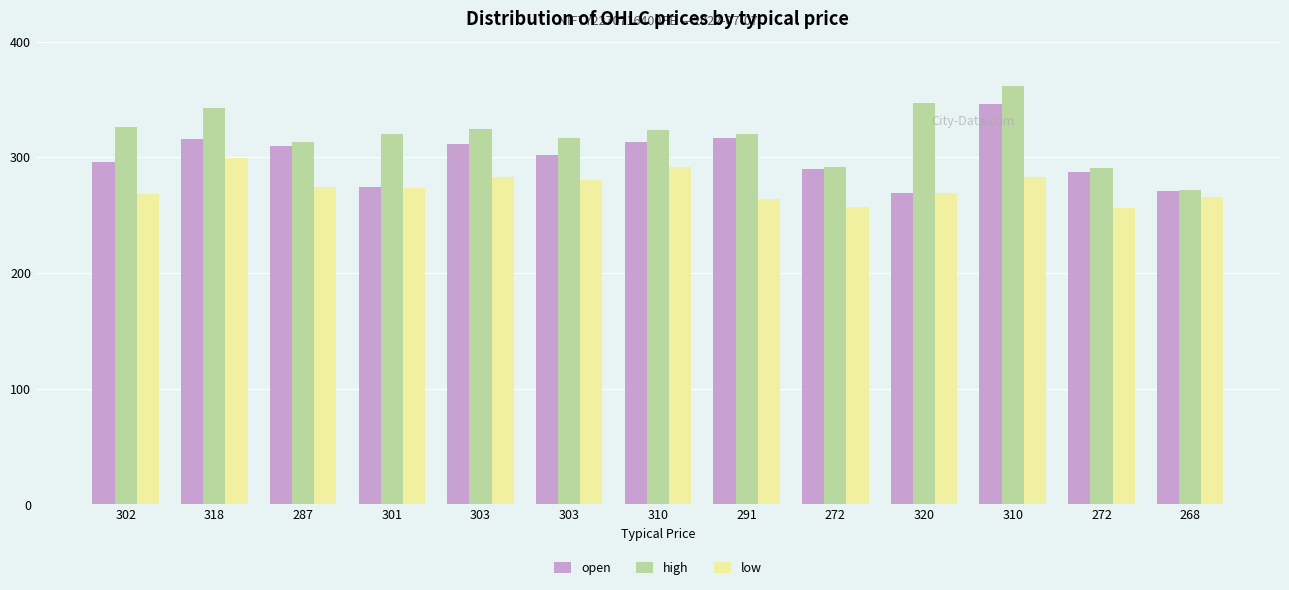

How many categories are shown in the chart?

13